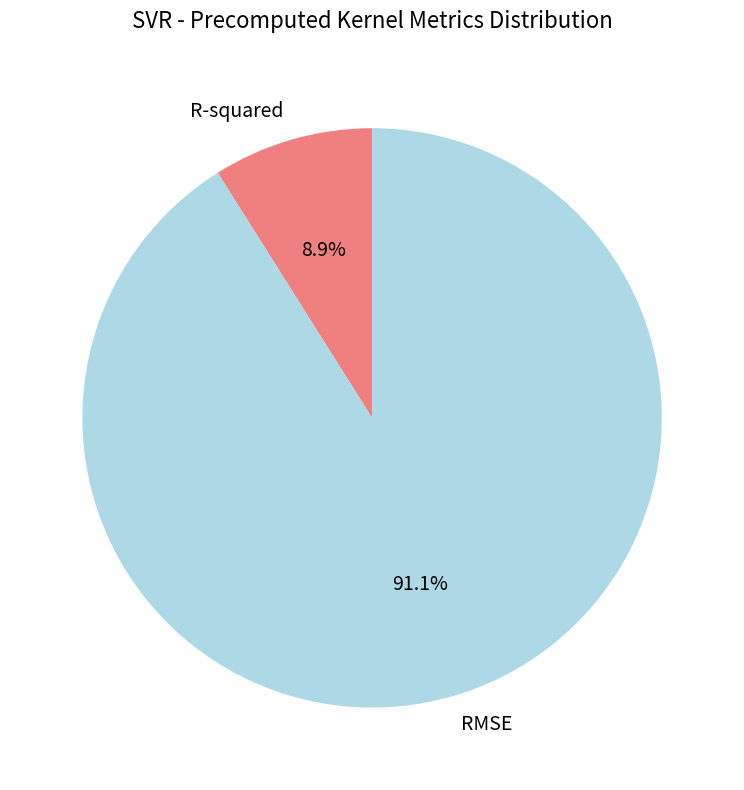

Approximately how many times larger is the value at R-squared compared to RMSE?

0.1